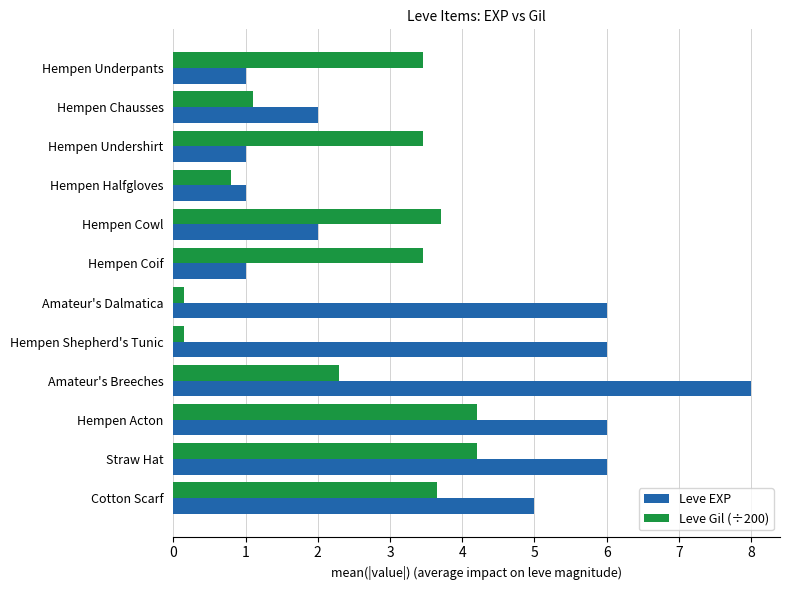

Is it true that Leve Gil (÷200) equals 1.3 at Straw Hat?

False